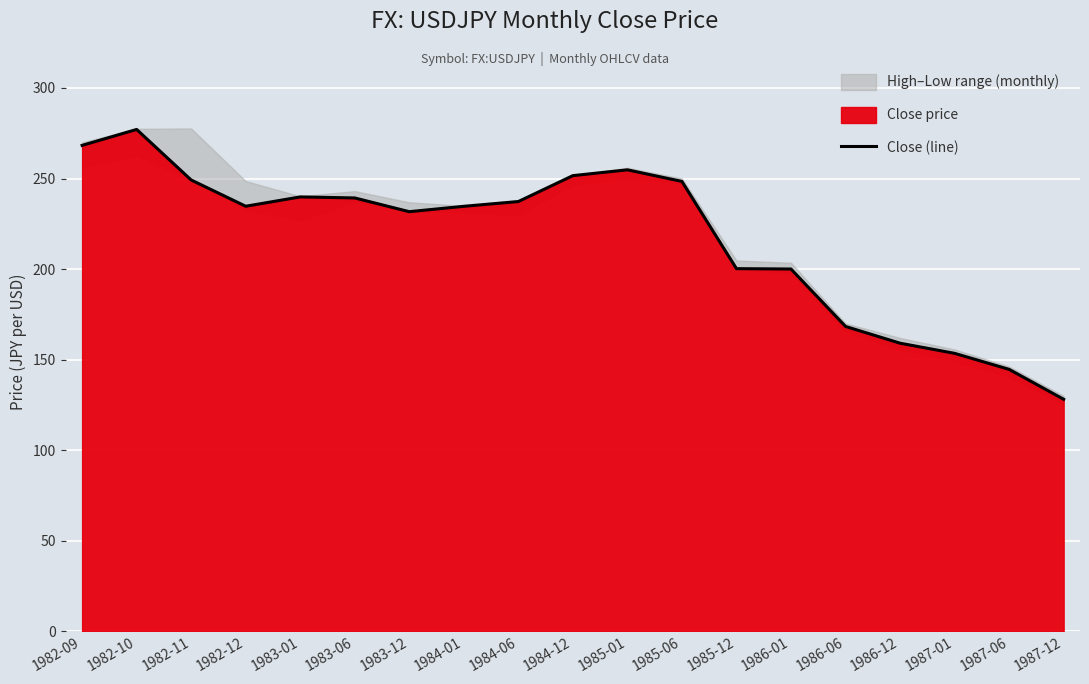

What position from the left is 1986-12?

16